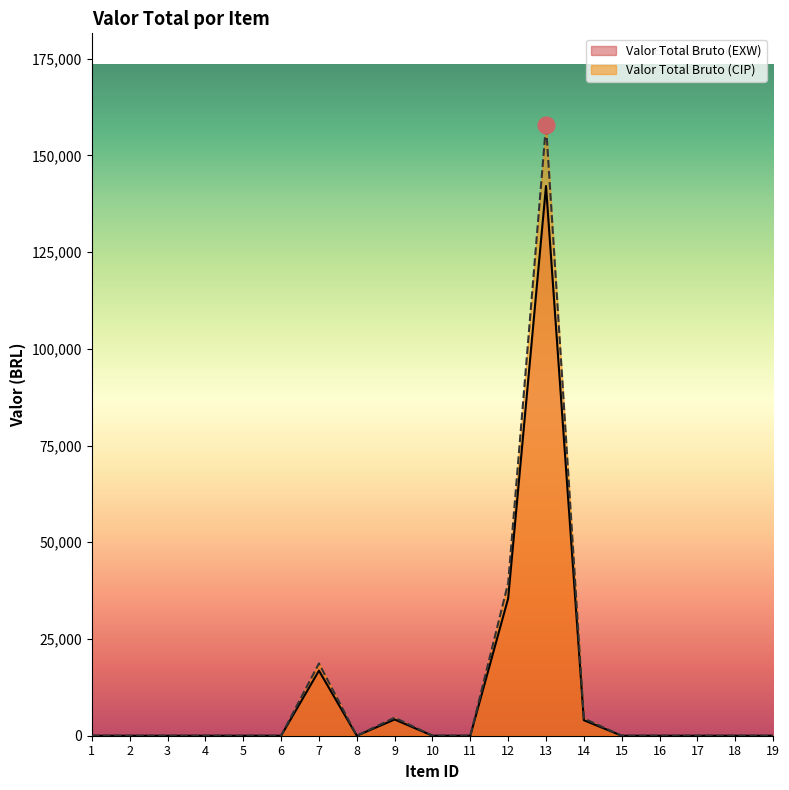

Which series has the largest range (max minus min)?

Valor Total Bruto (CIP)